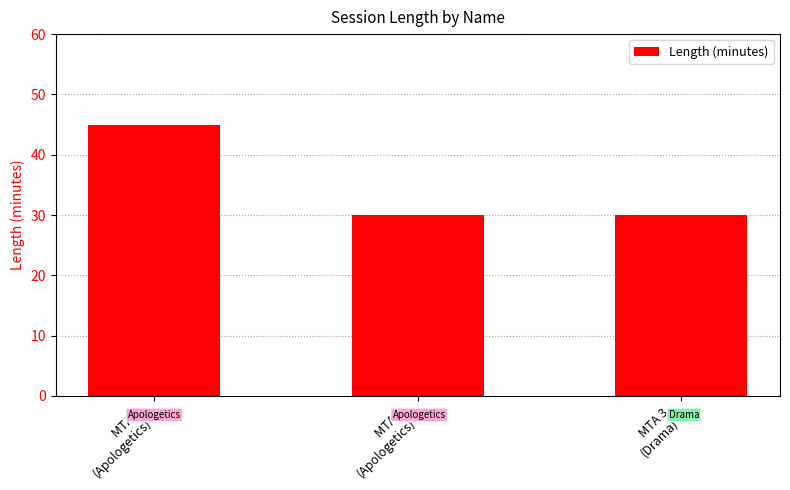

What is the average value?

35